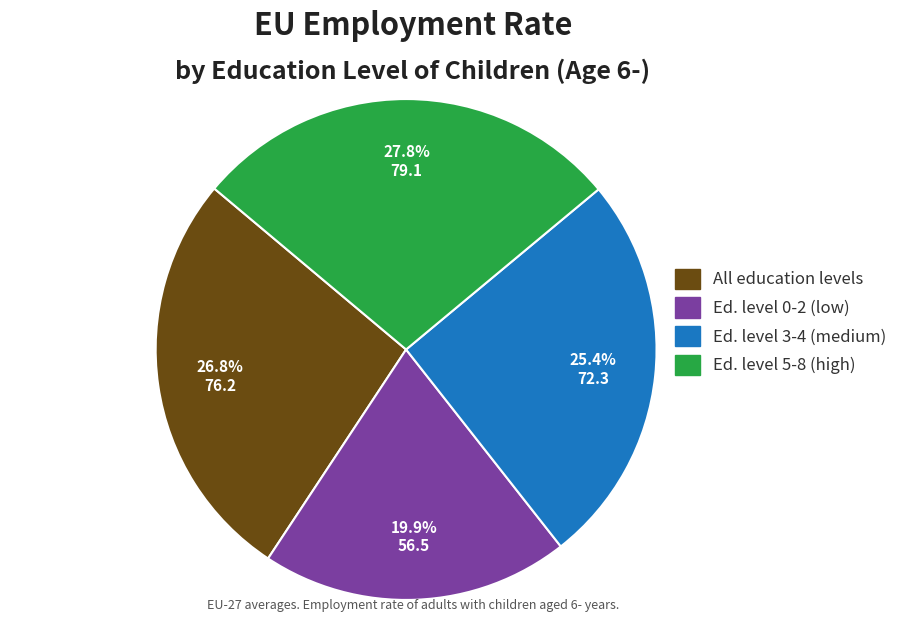

Is there a majority slice in this chart?

No